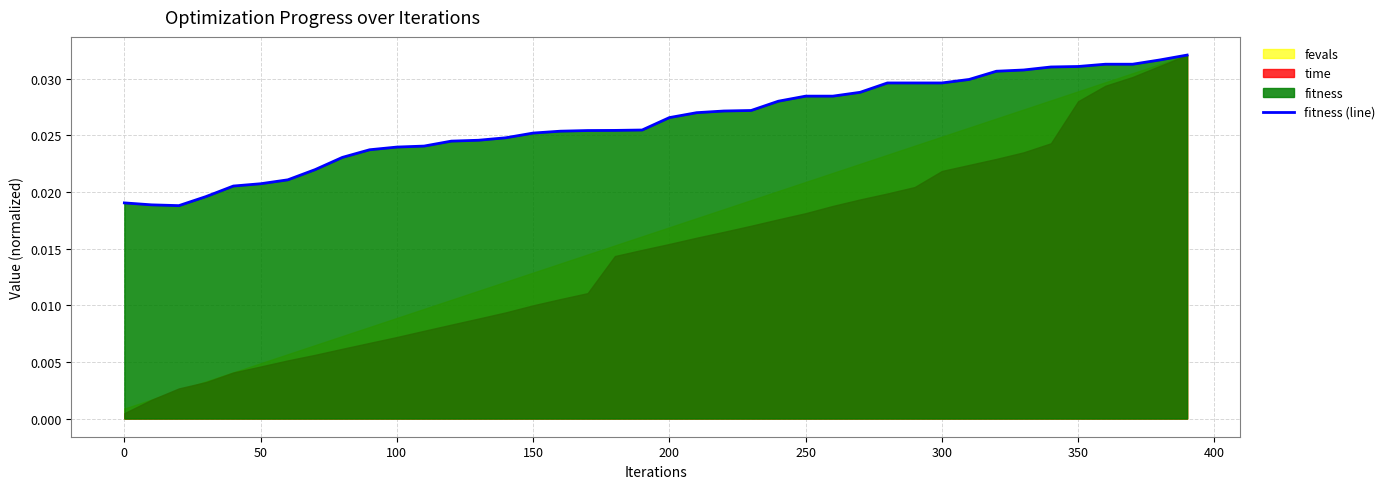

The chart shows a value of 0.0 at 0. True or false?

True